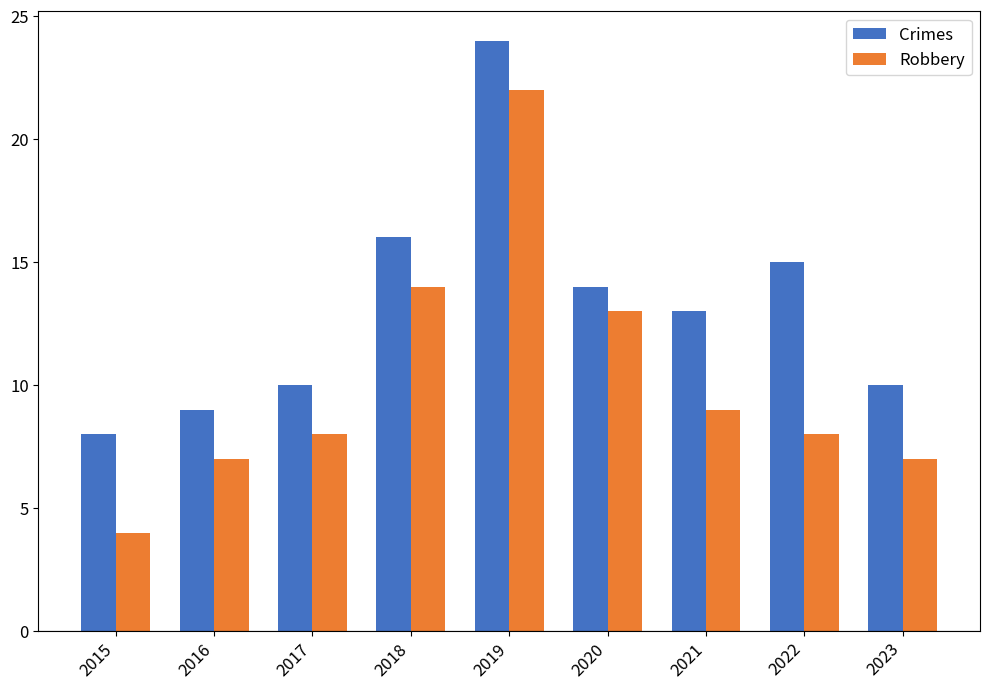

Which series has the largest range (max minus min)?

Robbery